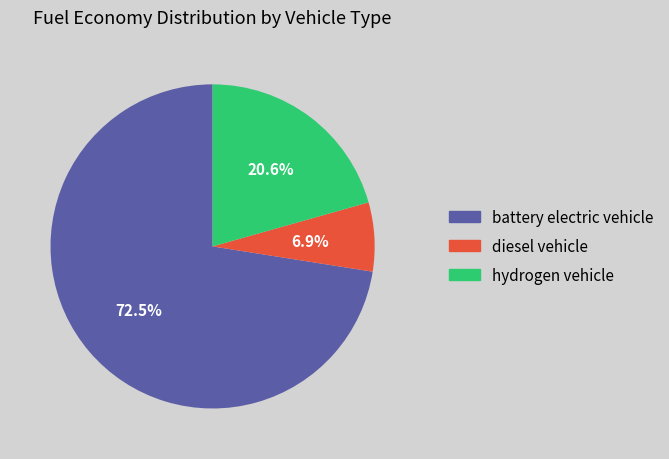

What portion of the pie excludes hydrogen vehicle?

79.4%